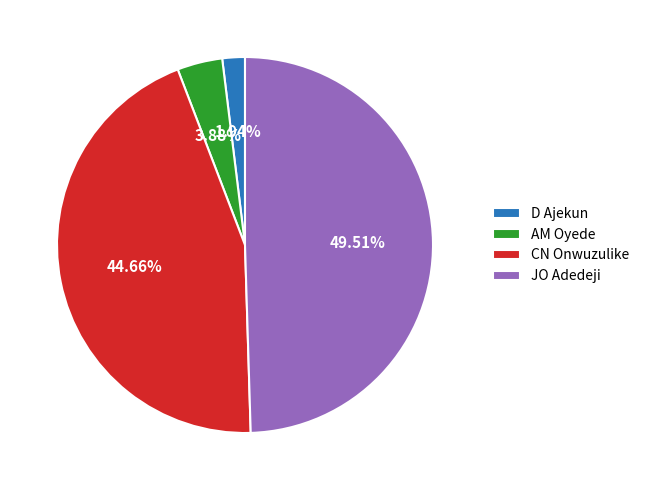

To the nearest percent, what percentage of the pie is JO Adedeji?

50%